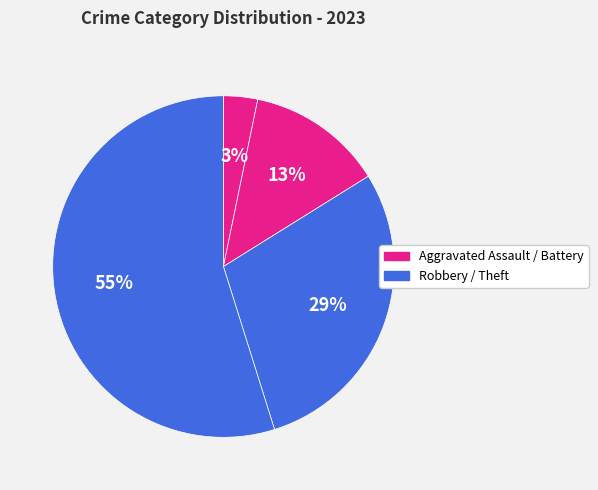

Count the number of slices in the pie.

4